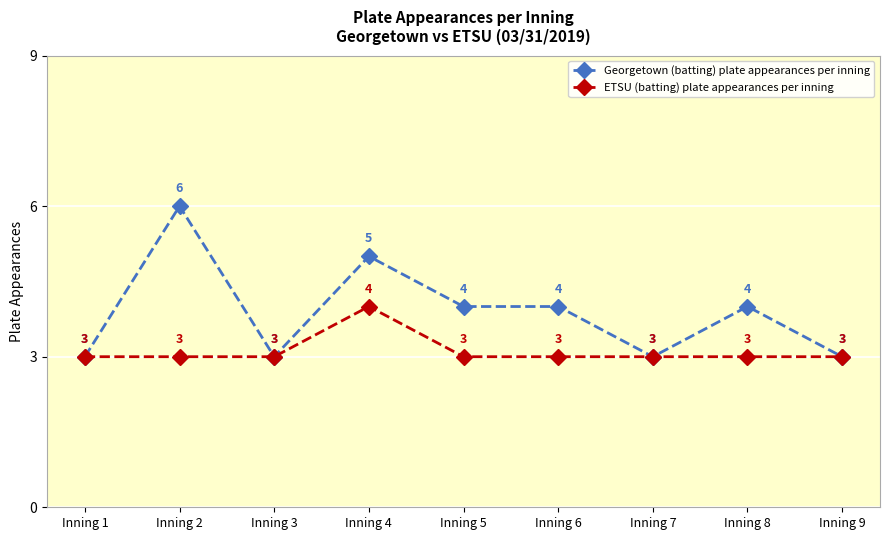

What value does the ETSU (batting) plate appearances per inning series have at Inning 3?

3